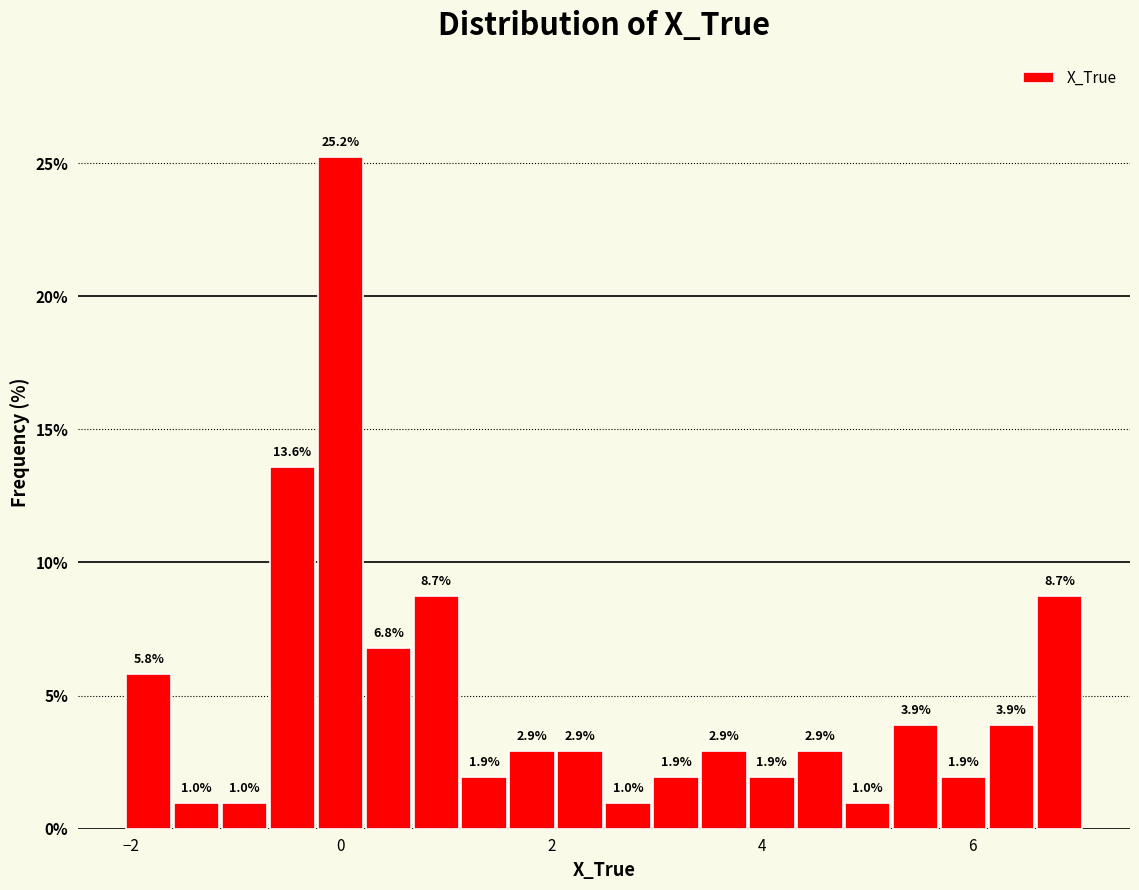

Around what value on the x-axis is the tallest bar? Give the approximate position of its centre, as read against the axis.

0.0